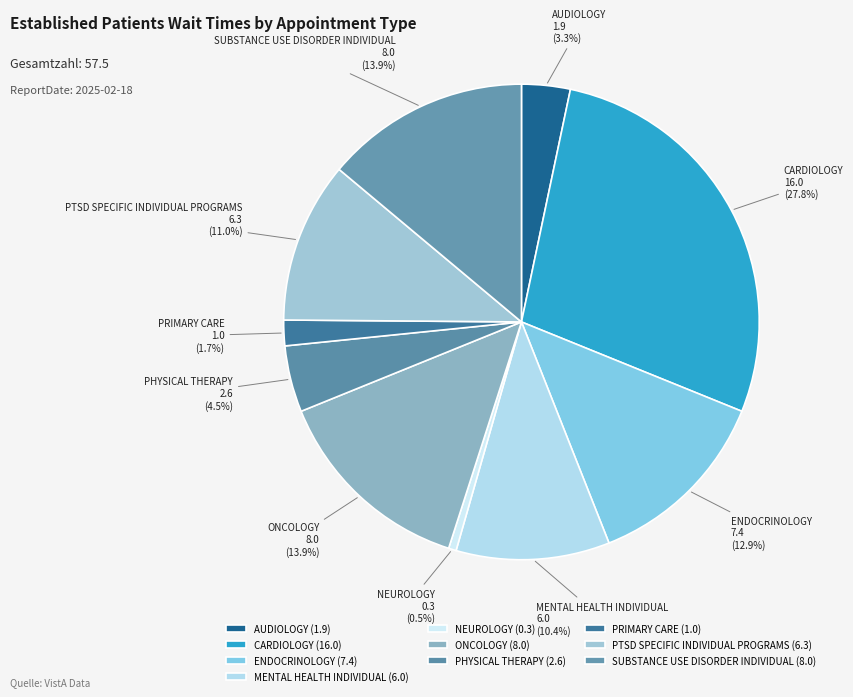

Which slice is the largest?

CARDIOLOGY